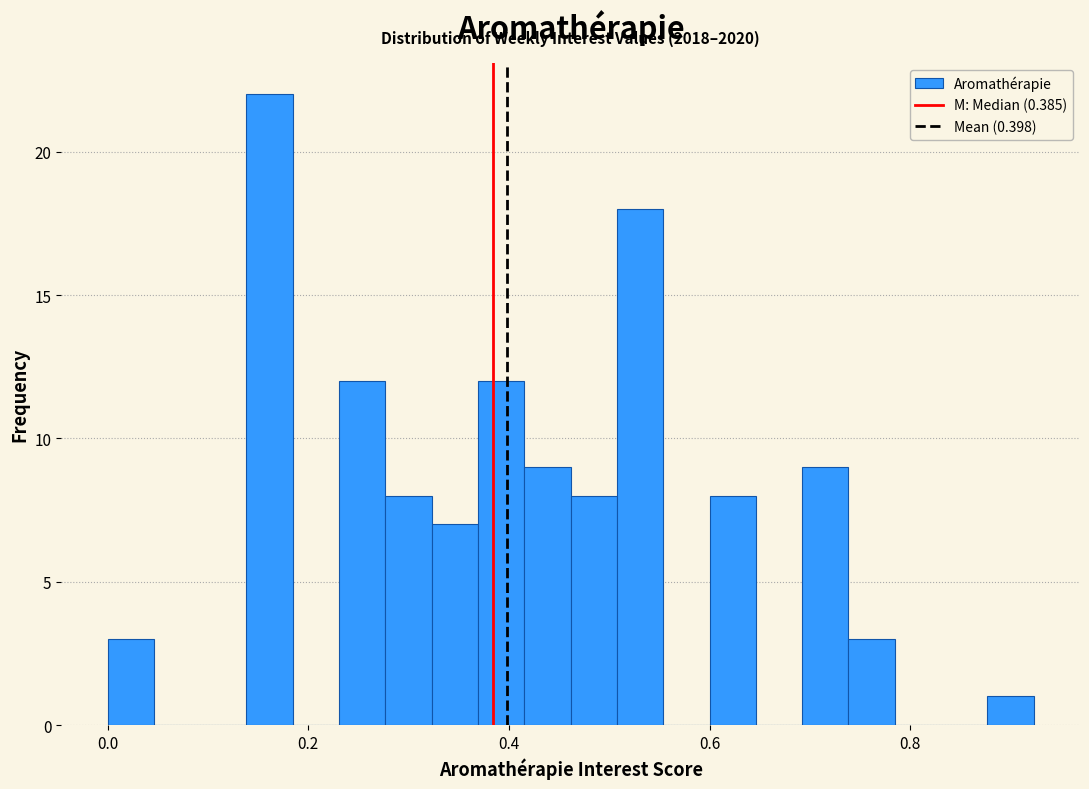

Around what value on the x-axis is the tallest bar? Give the approximate position of its centre, as read against the axis.

0.16